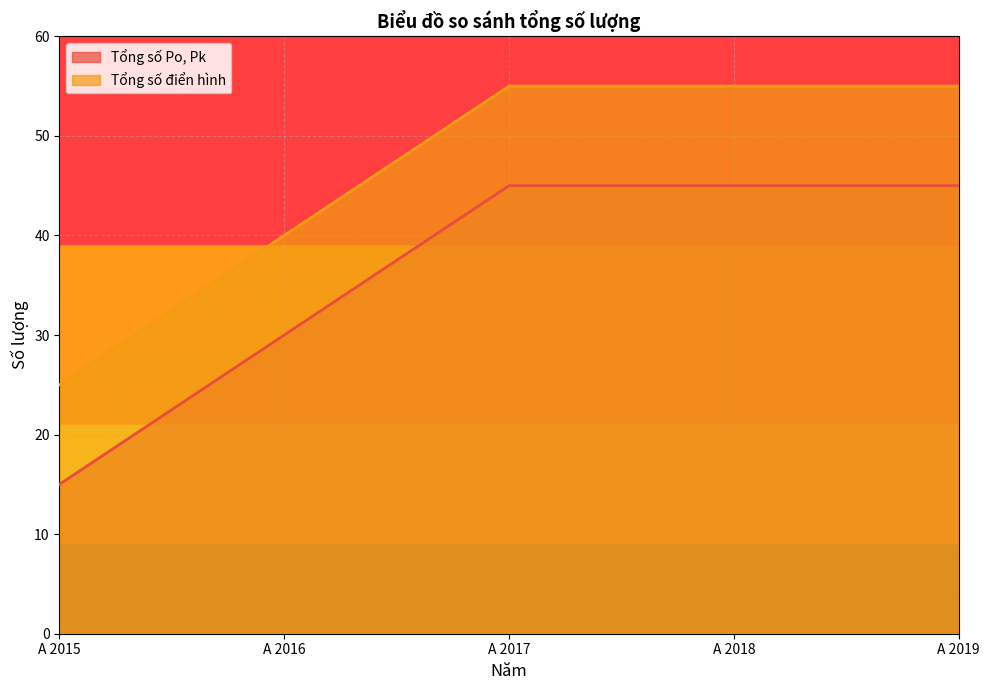

Reading right to left, list all the values displayed in this chart.

Tổng số Po, Pk: A 2019=45	A 2018=45	A 2017=45	A 2016=30	A 2015=15
Tổng số điển hình: A 2019=55	A 2018=55	A 2017=55	A 2016=40	A 2015=25